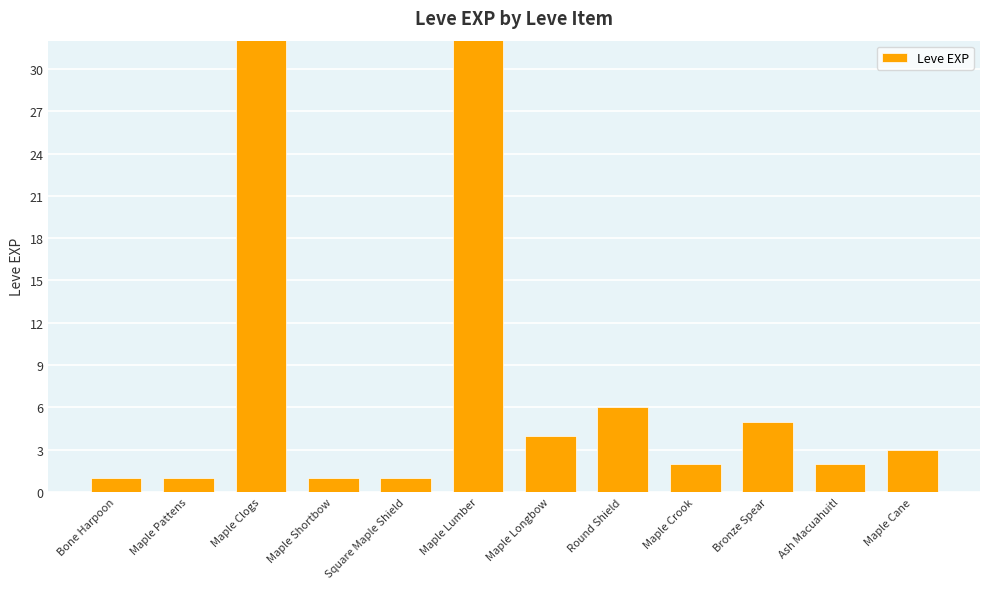

What is the label of the 7th bar from the right?

Maple Lumber